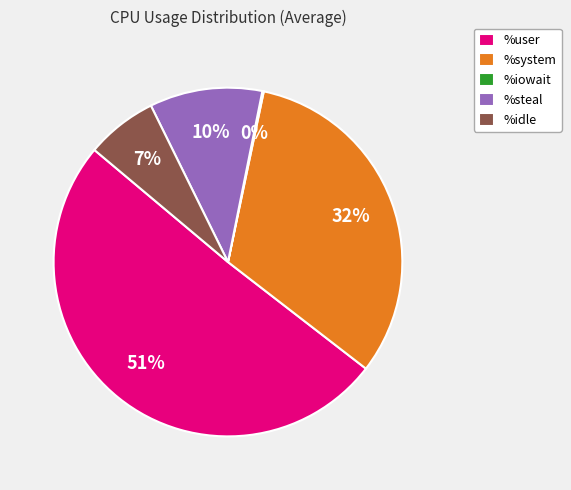

Between %user and %idle, which is larger?

%user